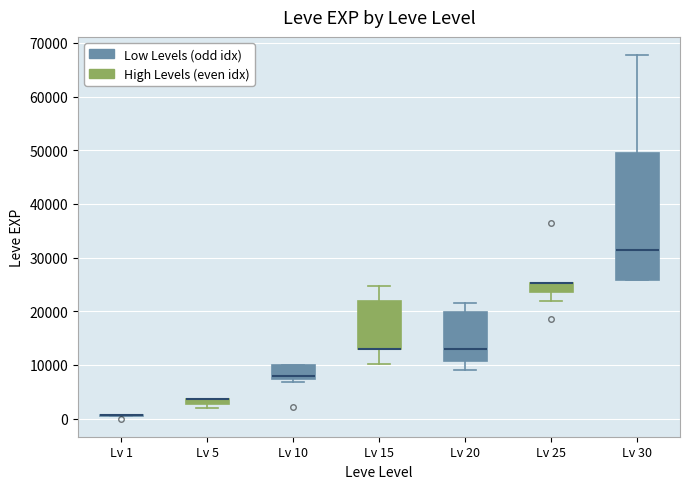

Comparing the boxes themselves (not the whiskers), which one is the tallest?

Lv 30